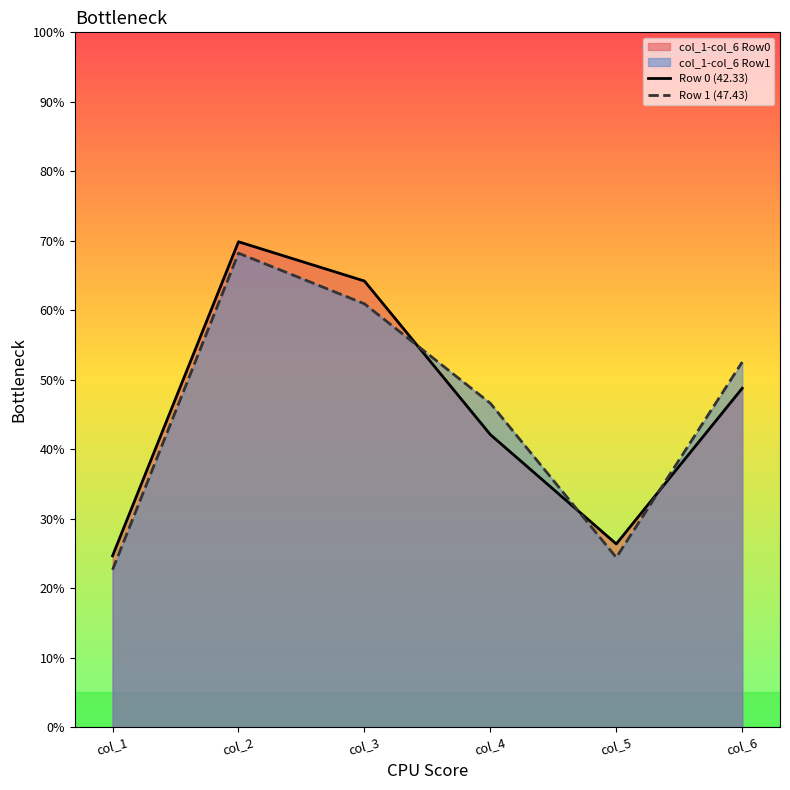

How many data points in Row 0 (42.33) are above 48?

3